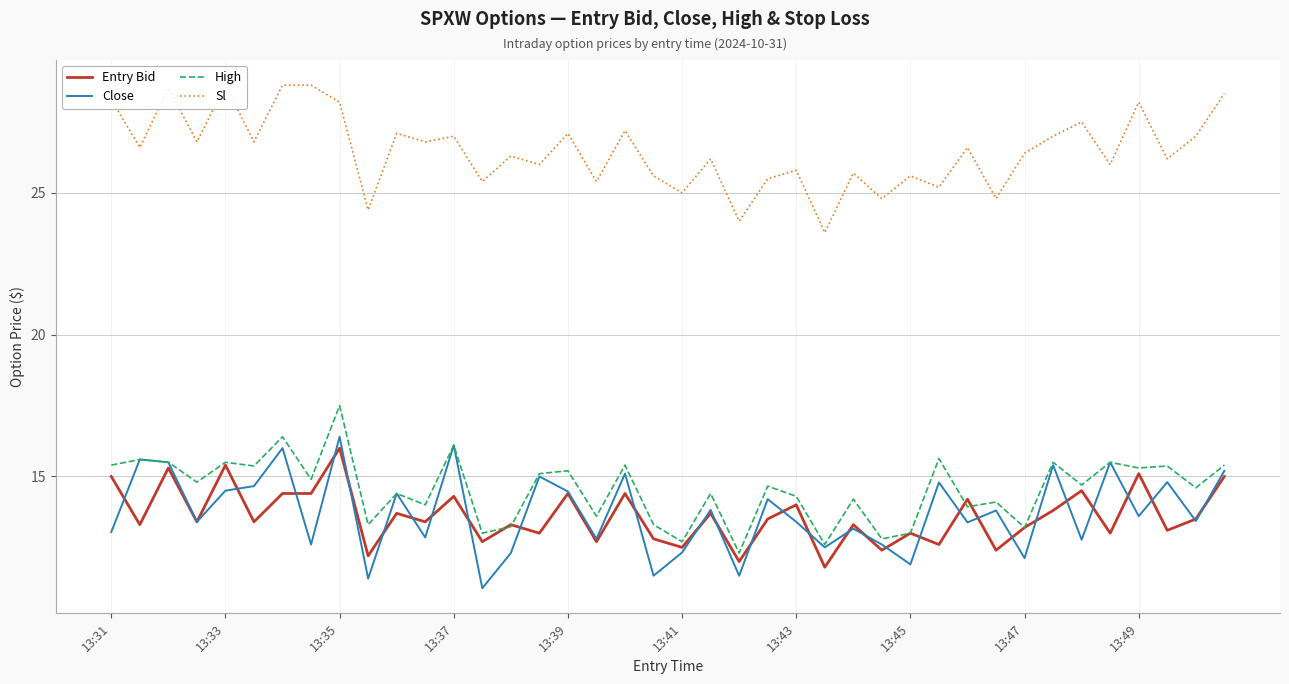

List the series in order of their peak value, highest first.

Sl, High, Close, Entry Bid